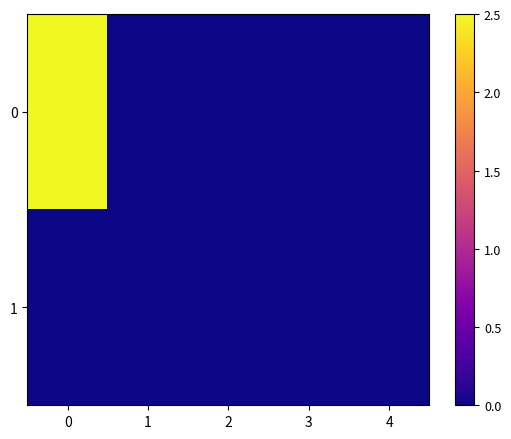

List the series in order of their peak value, lowest first.

1, 0